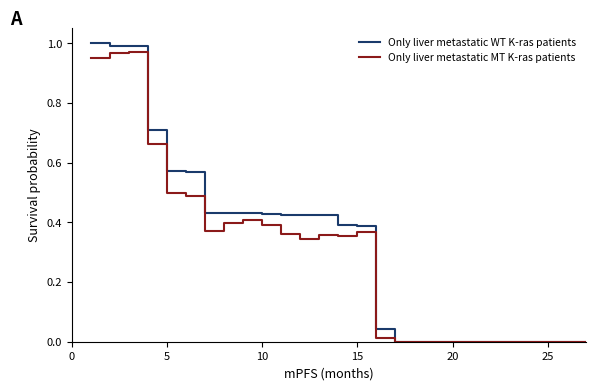

At 5, list the series in order from largest to smallest.

Only liver metastatic WT K-ras patients, Only liver metastatic MT K-ras patients